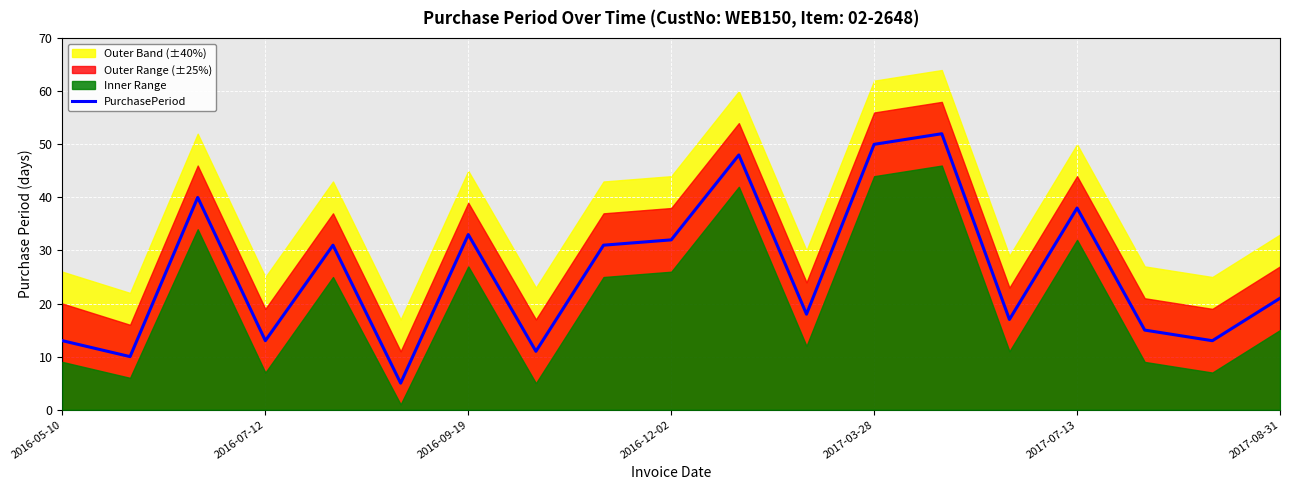

Does the chart display data point markers on the line(s)?

No